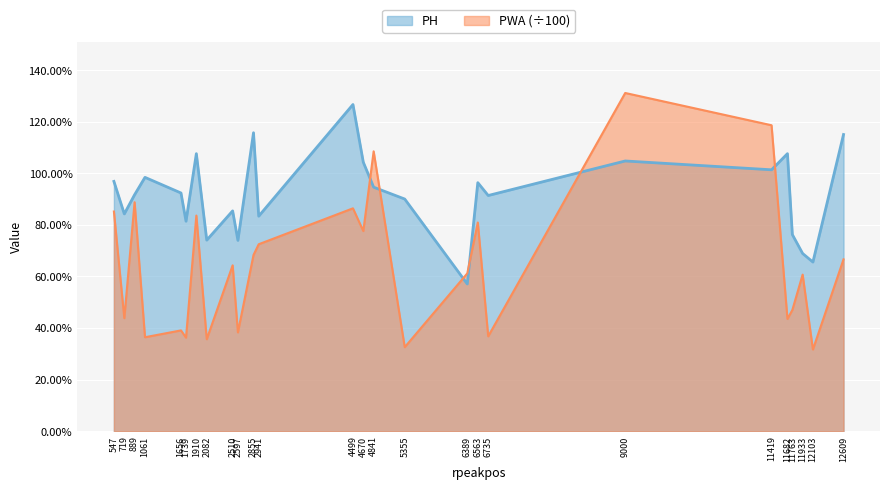

How many interior local valleys does the PH series have?

9